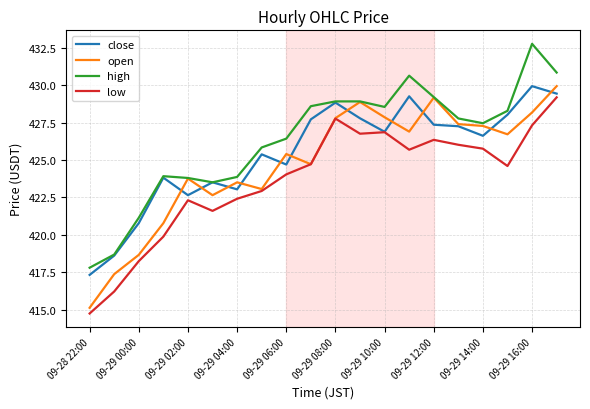

What is the greatest value displayed?

432.8